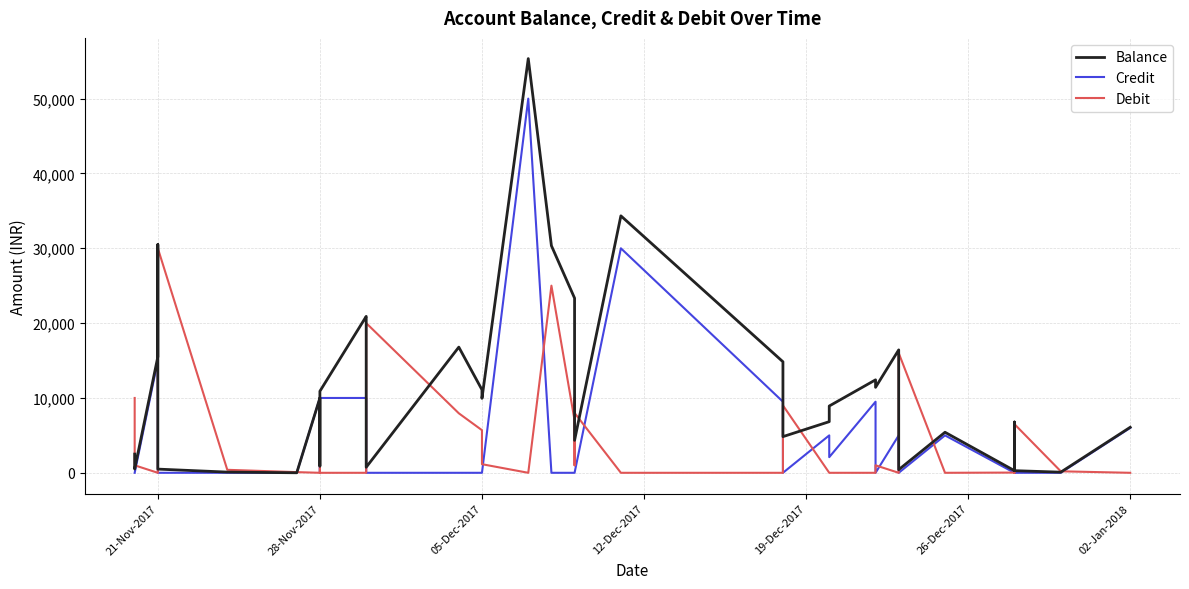

How many categories are shown in the chart?

40